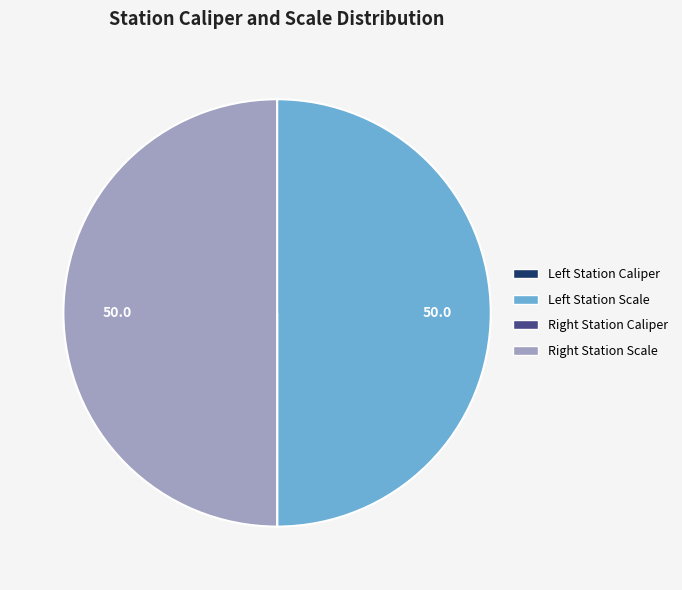

Count the number of slices in the pie.

4